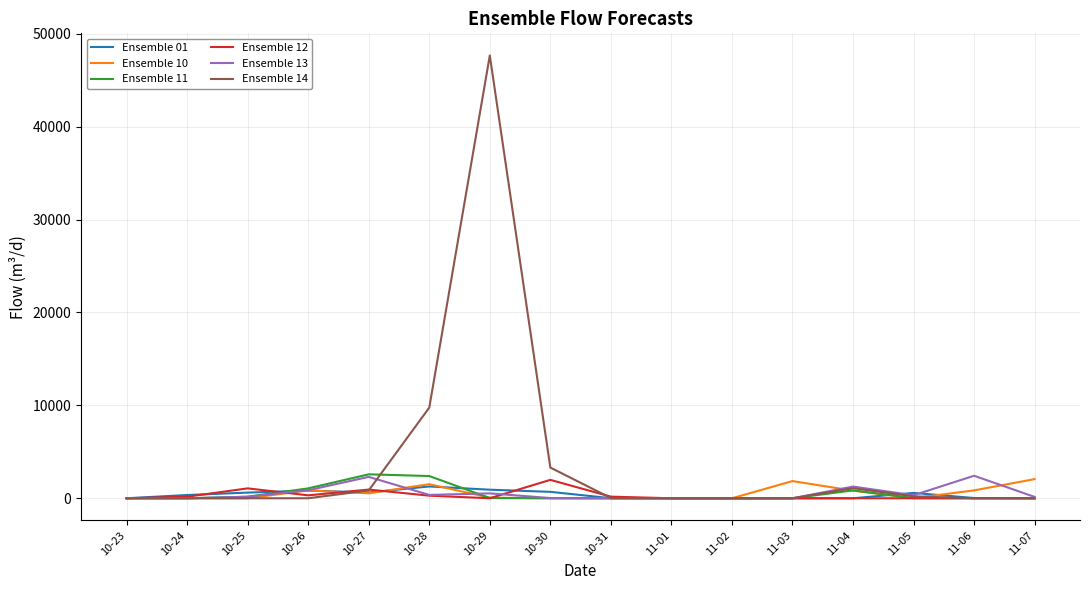

True or false: Ensemble 01 and Ensemble 13 cross at least once.

True